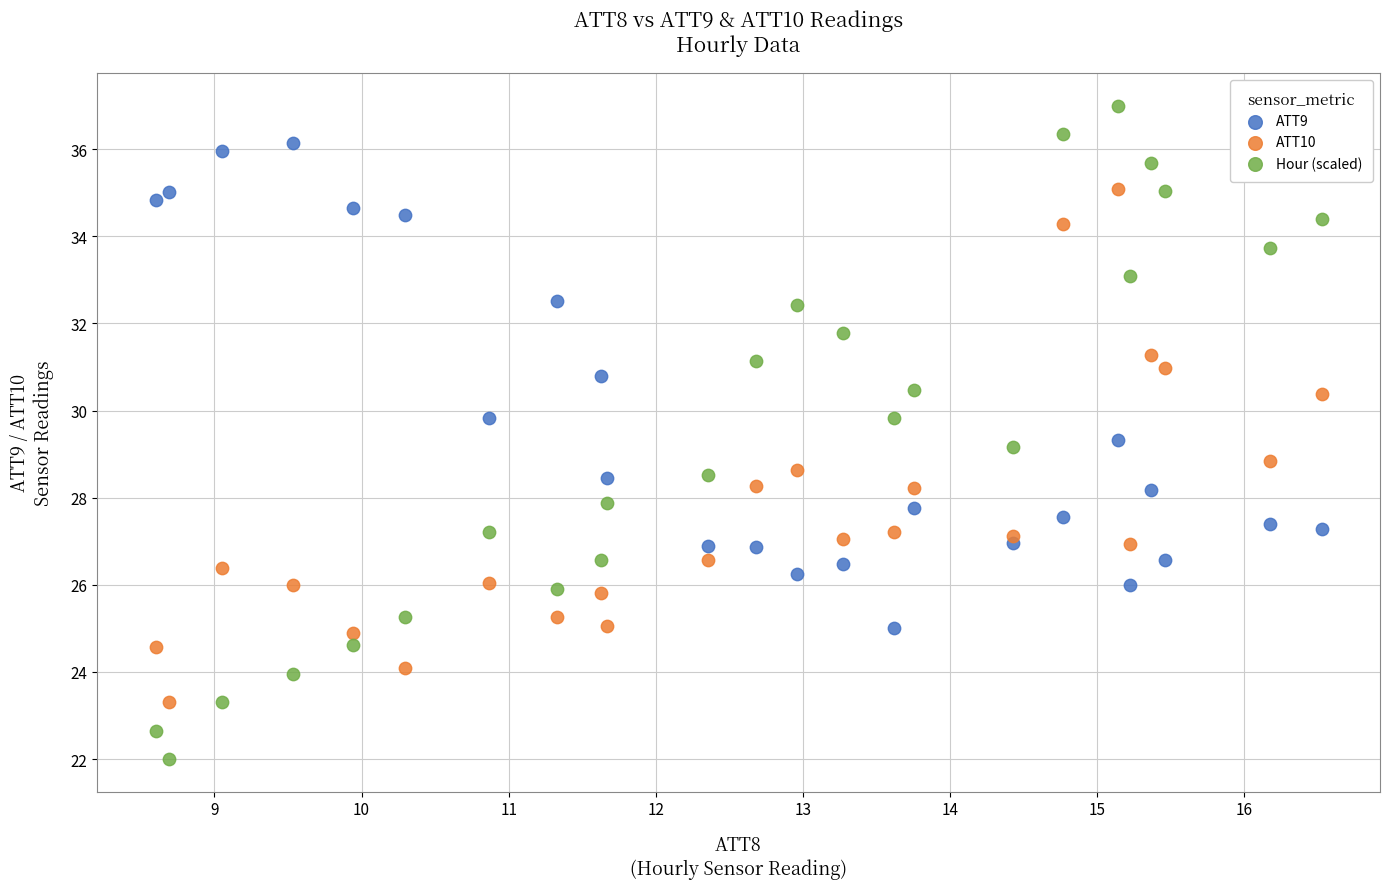

Which series contains the lowest Y value?

Hour (scaled)